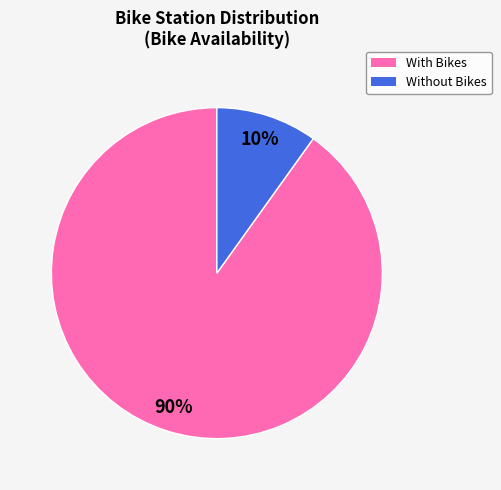

Is there a majority slice in this chart?

Yes